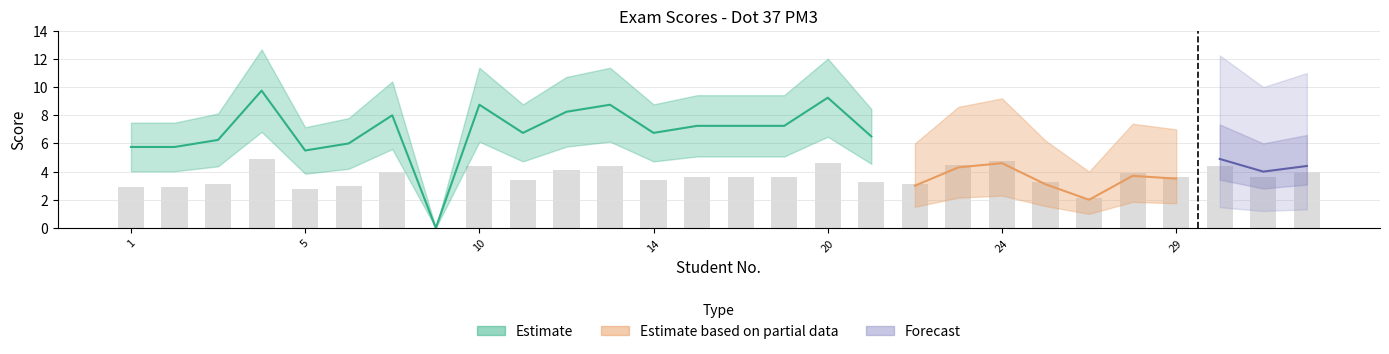

Are the bars horizontal?

No